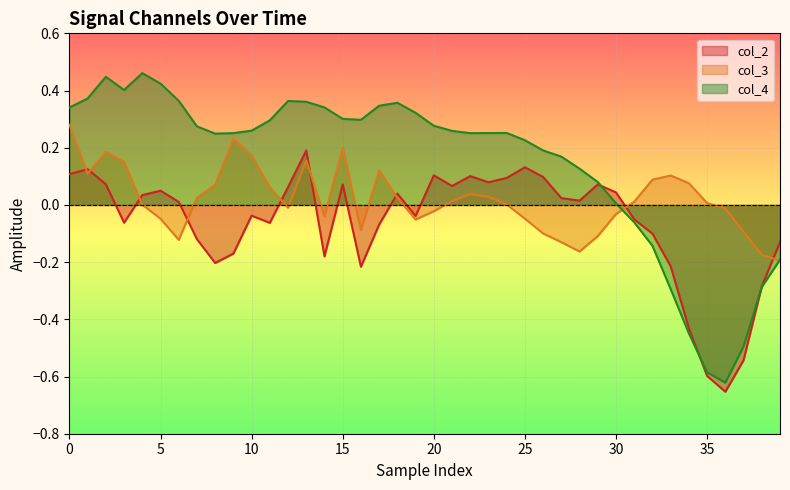

How many values in the col_4 series are below 0?

9